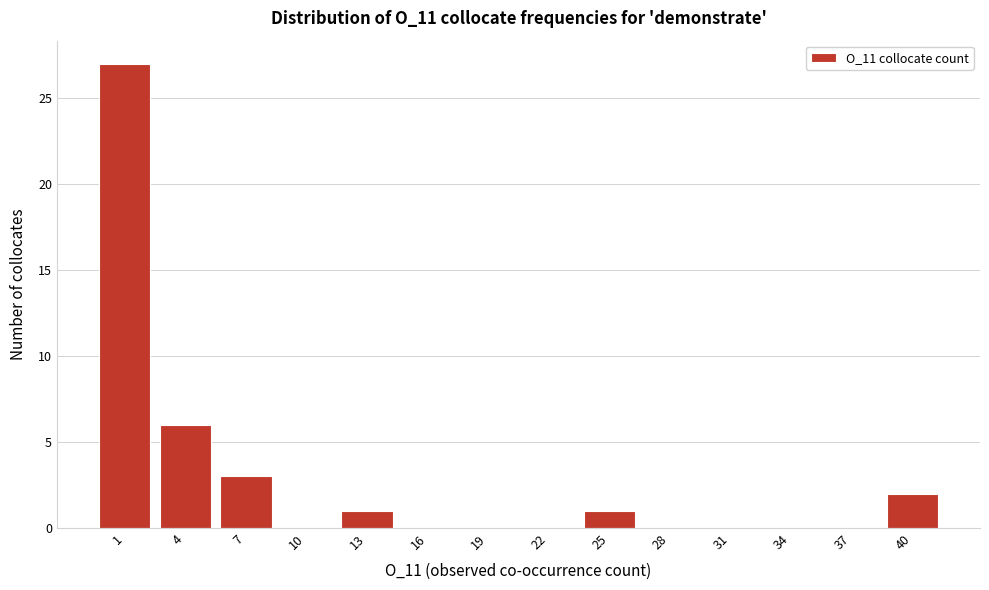

Reading left to right, what are all the values shown in this chart?

1=27	4=6	7=3	10=0	13=1	16=0	19=0	22=0	25=1	28=0	31=0	34=0	37=0	40=2